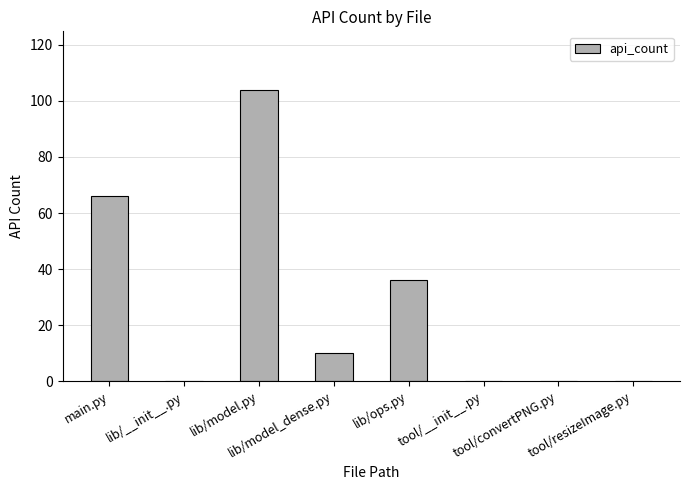

Between main.py and tool/__init__.py, which is larger?

main.py